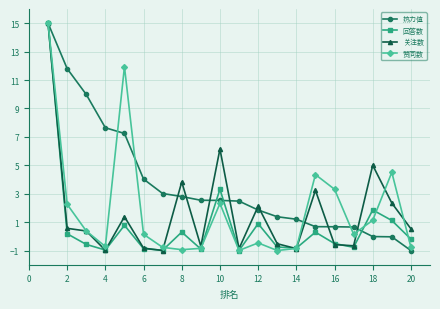

What is the minimum value for 回答数?

-1.0